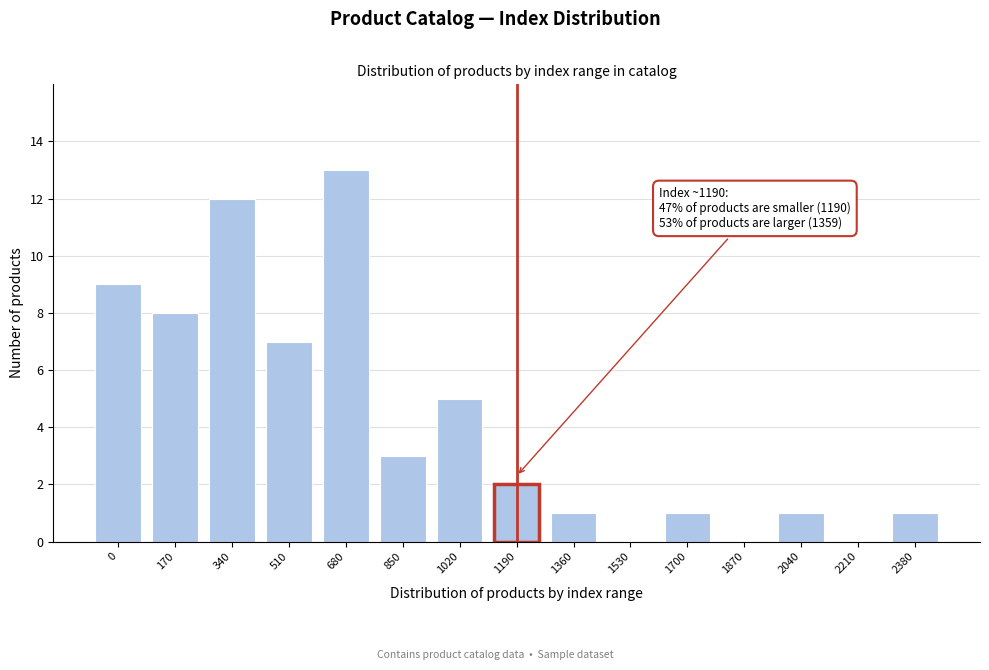

Reading right to left, transcribe all the data shown in this chart.

2380=1	2210=0	2040=1	1870=0	1700=1	1530=0	1360=1	1190=2	1020=5	850=3	680=13	510=7	340=12	170=8	0=9